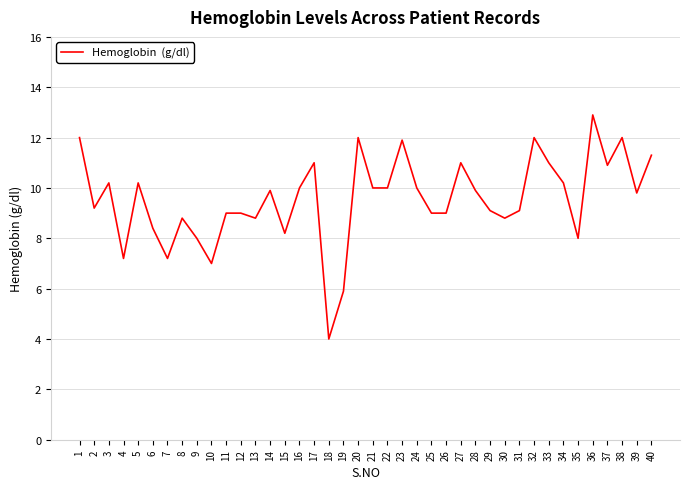

How many distinct data groups are displayed?

1